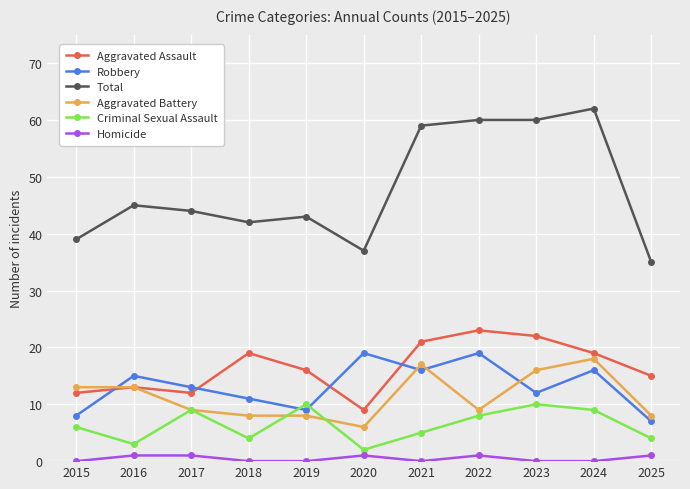

What is the sum of all Aggravated Battery values?

125